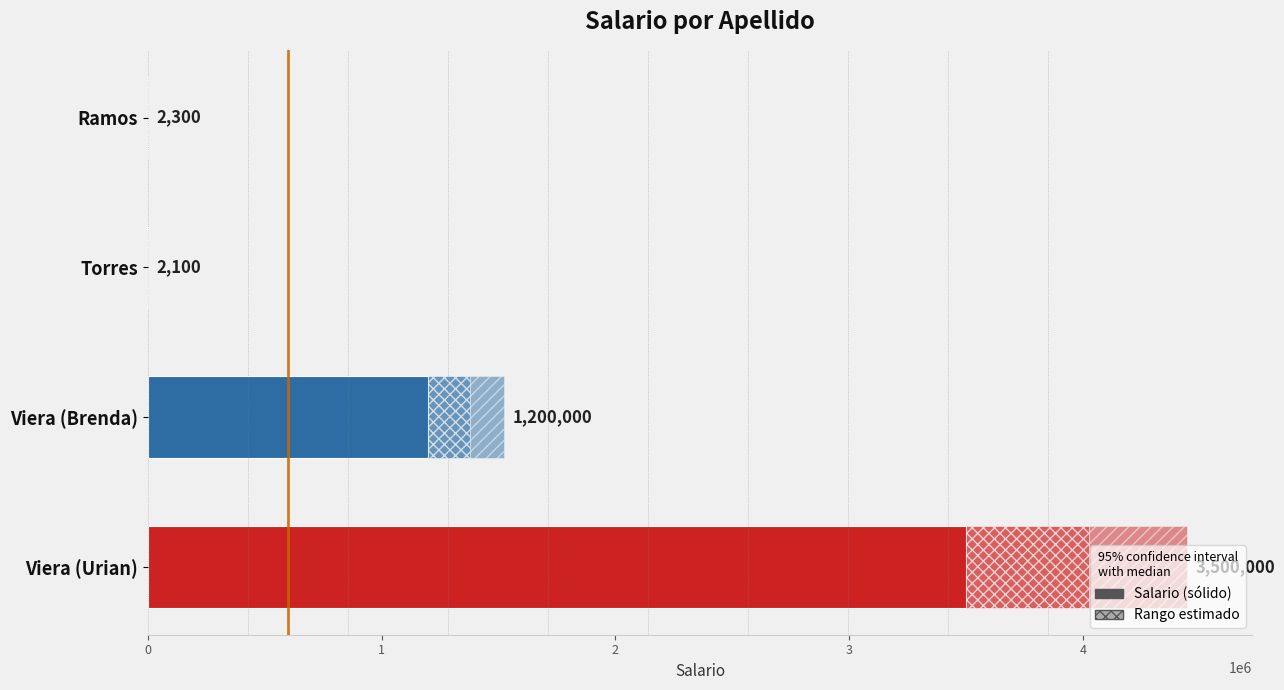

Rank the categories by value from lowest to highest.

Torres, Ramos, Viera (Brenda), Viera (Urian)